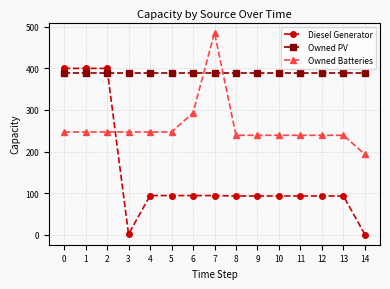

True or false: Diesel Generator and Owned Batteries cross at least once.

True